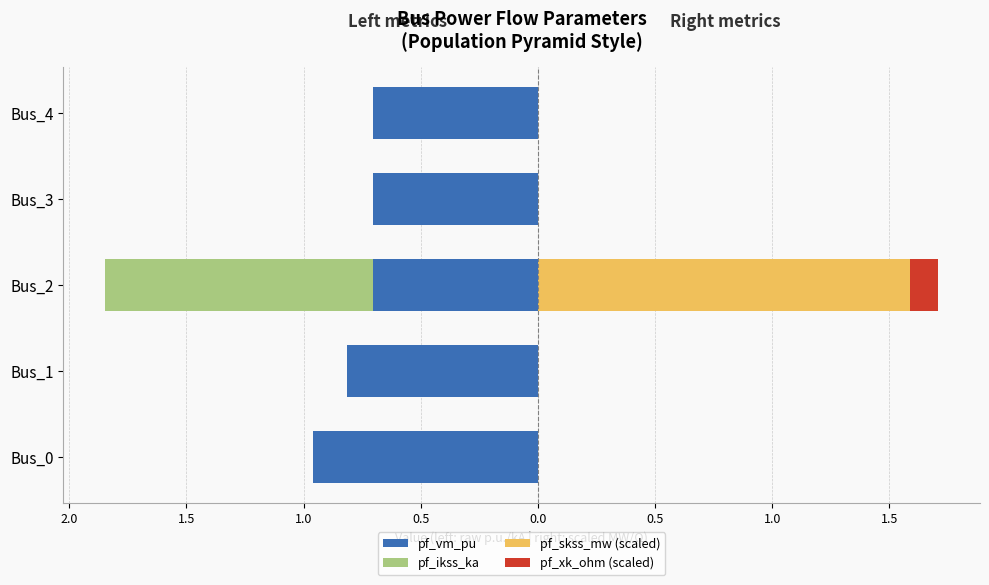

How many pf_skss_mw (scaled) values are between 0 and 1?

4